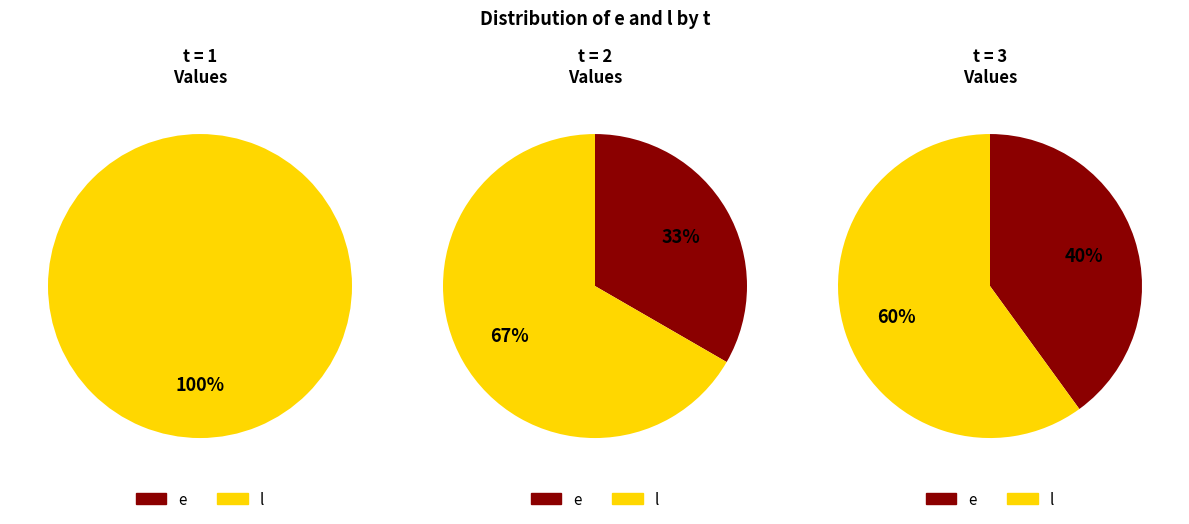

What percentage is NOT represented by 1?

100.0%